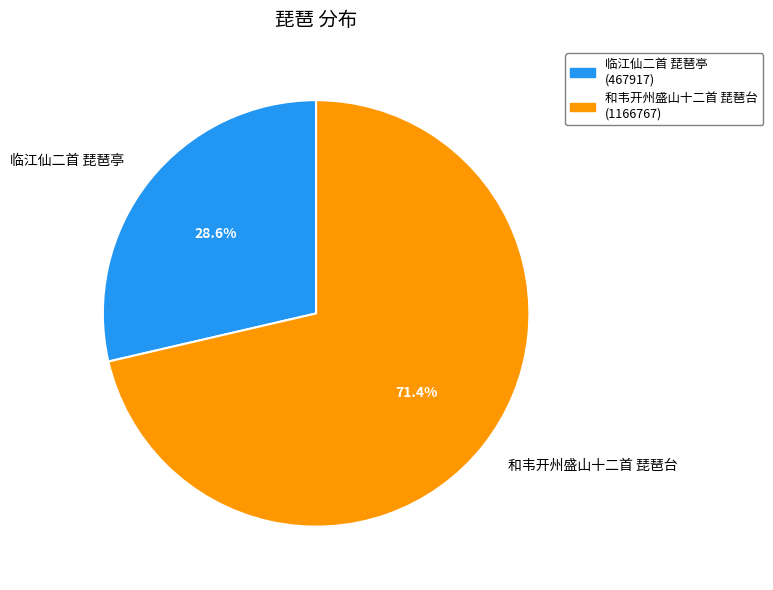

How many slices are in this pie chart?

2